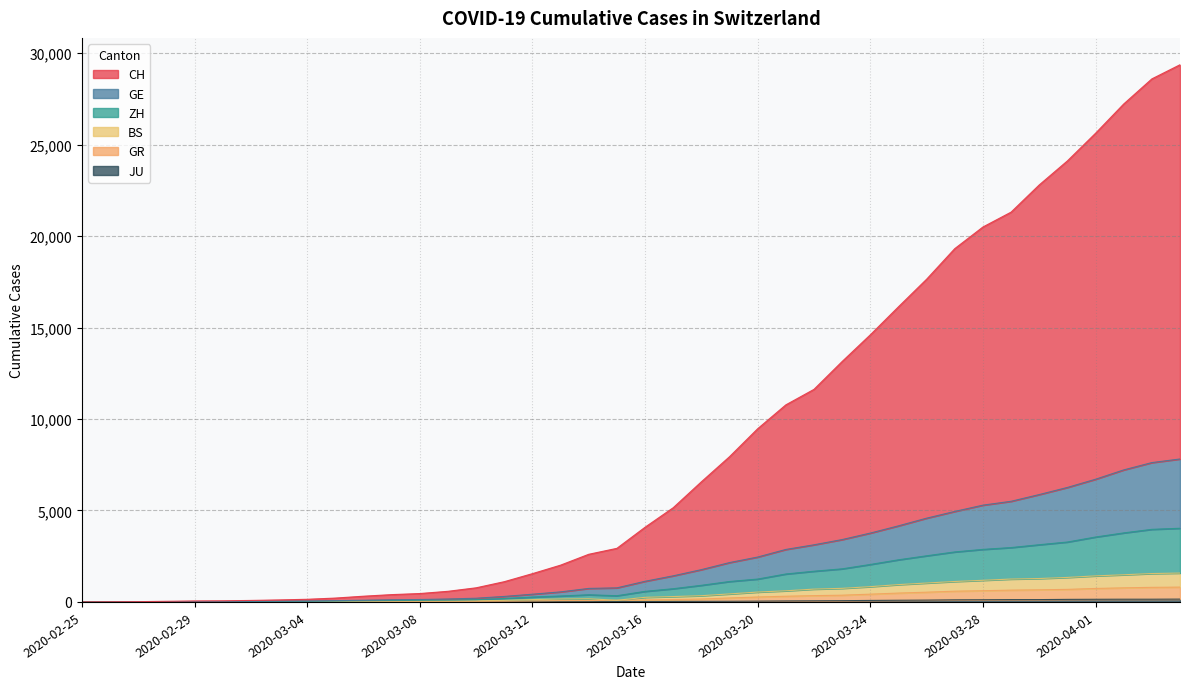

Where is the first local maximum for ZH?

2020-03-14